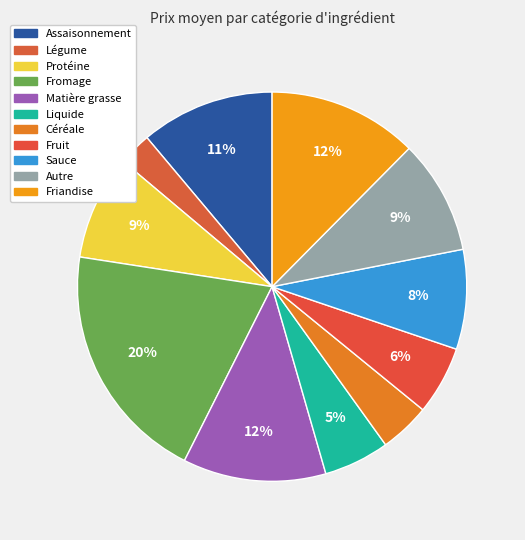

What is the change in value from Matière grasse to Autre?

-2.3